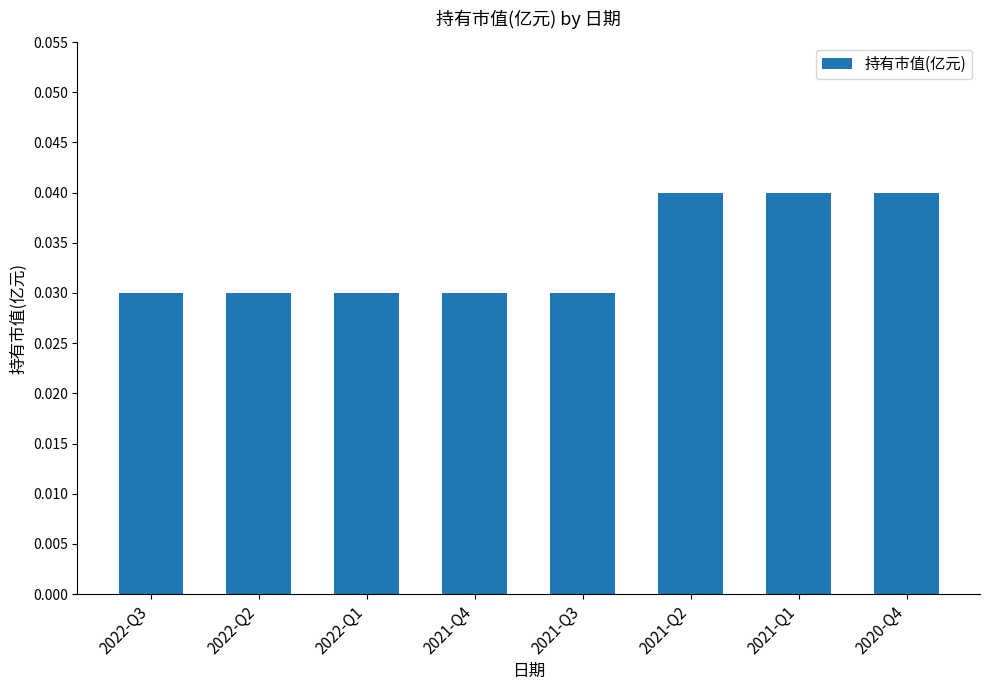

What is the sum of all values?

0.3